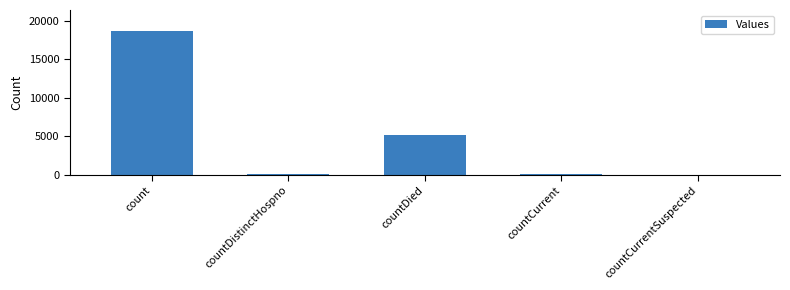

Which has a higher value, countDistinctHospno or count?

count